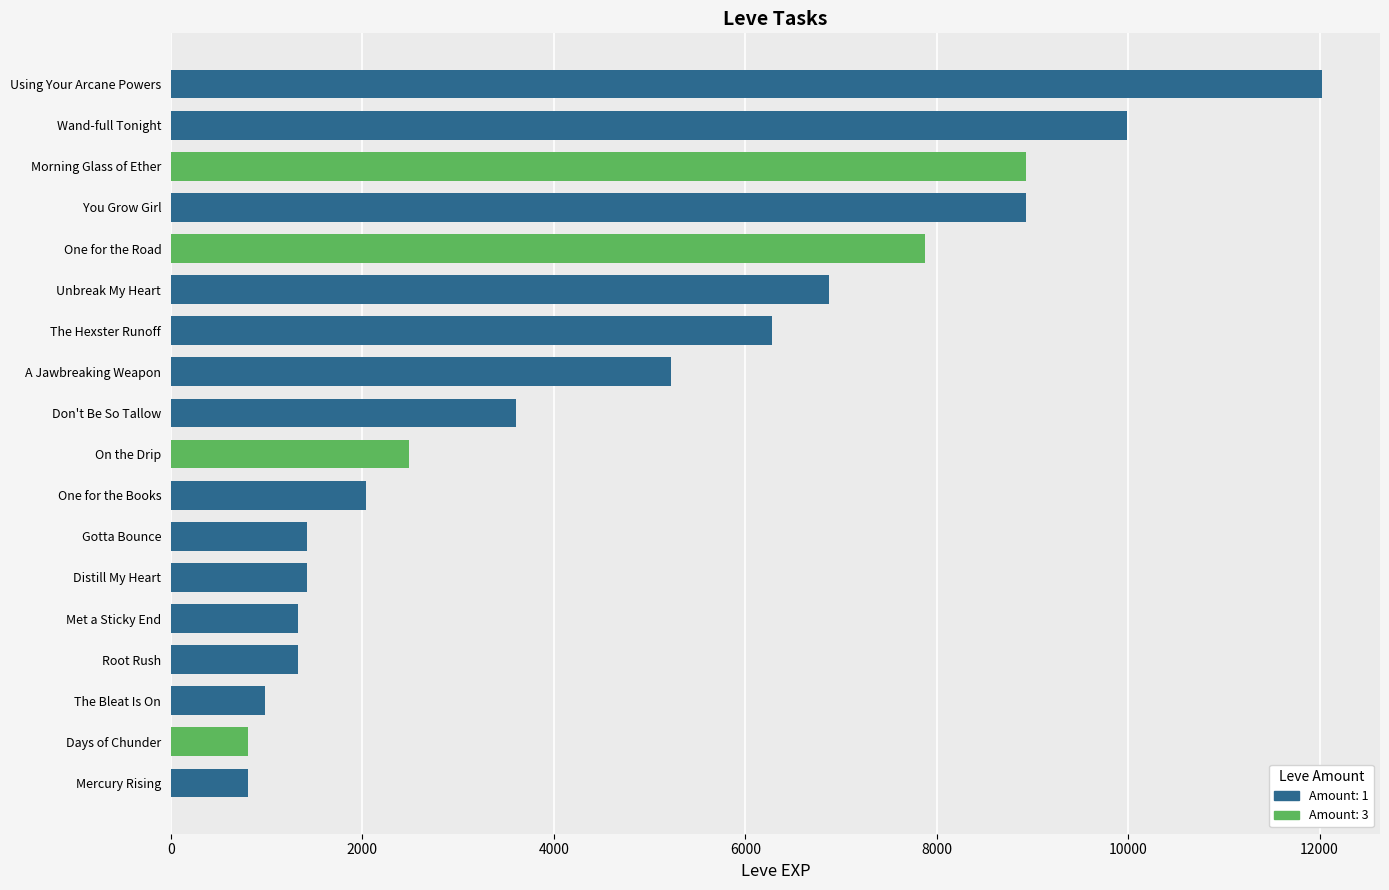

Is it true that the value at The Bleat Is On is 515?

False